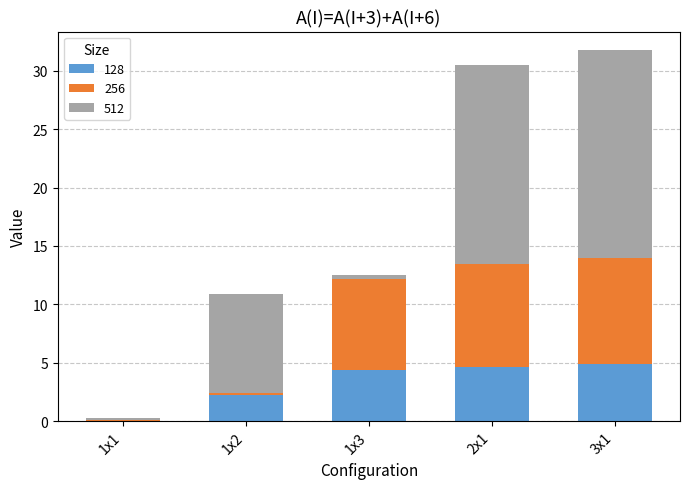

Is it true that 128 equals 4.9 at 3x1?

True